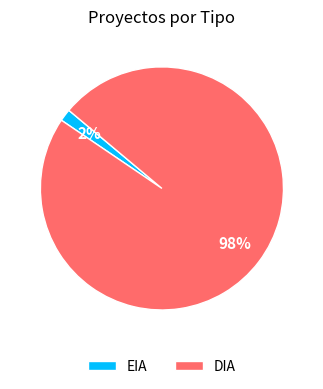

Which slice represents more than half of the pie?

DIA